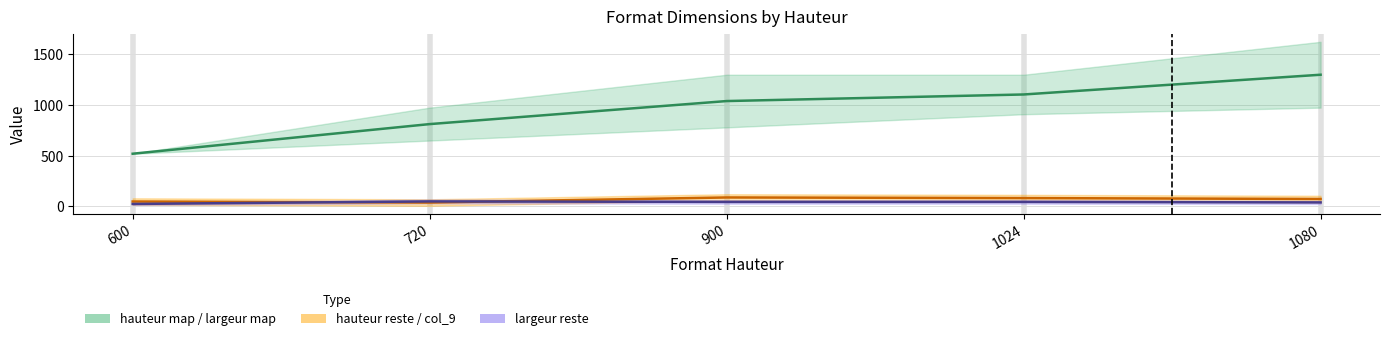

Is the value of hauteur map at 900 greater than the value of hauteur reste at 900?

Yes